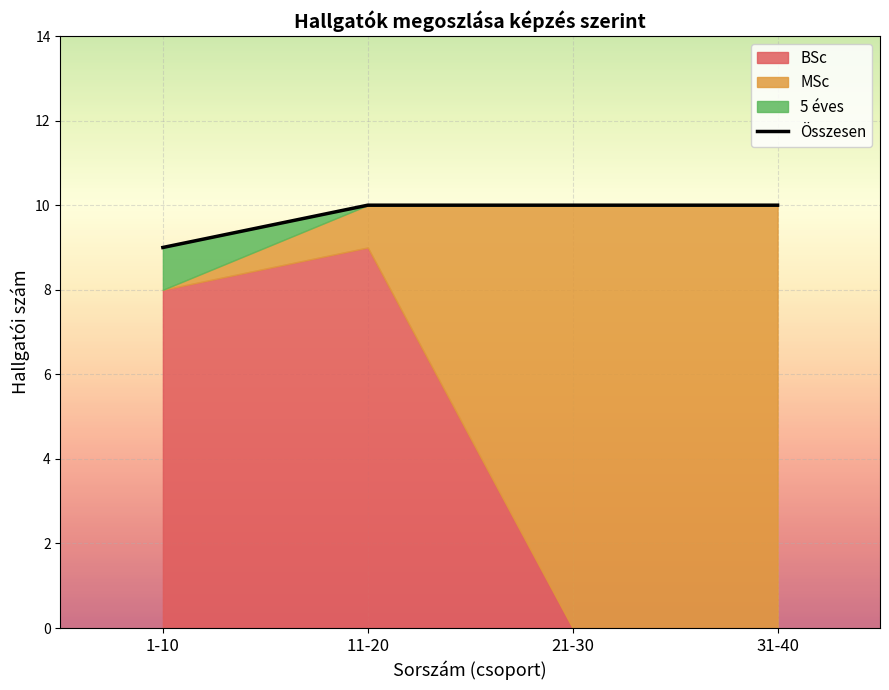

What is the value of the 4th point from the left?

10